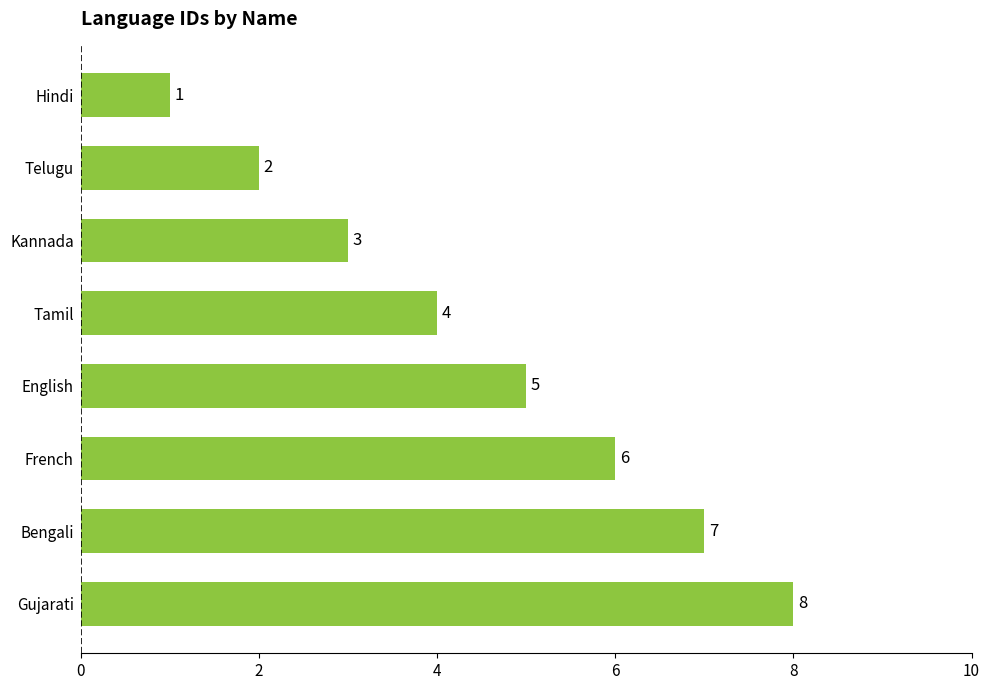

Rank the categories by value from lowest to highest.

Hindi, Telugu, Kannada, Tamil, English, French, Bengali, Gujarati